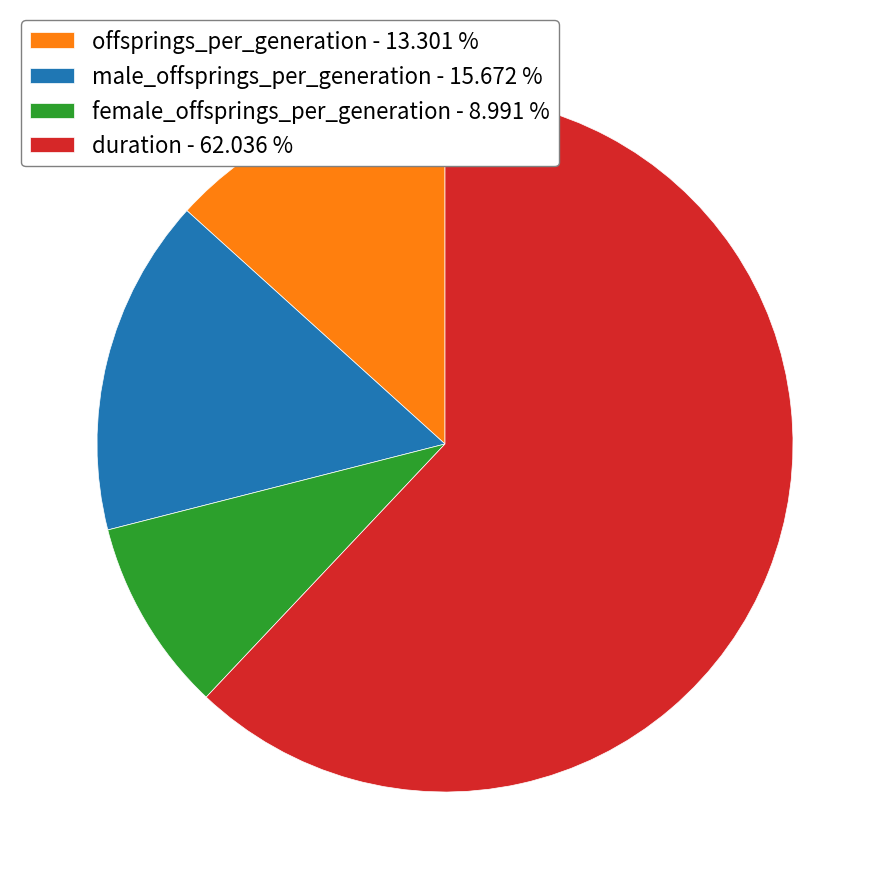

Which has a higher value, female_offsprings_per_generation or duration?

duration